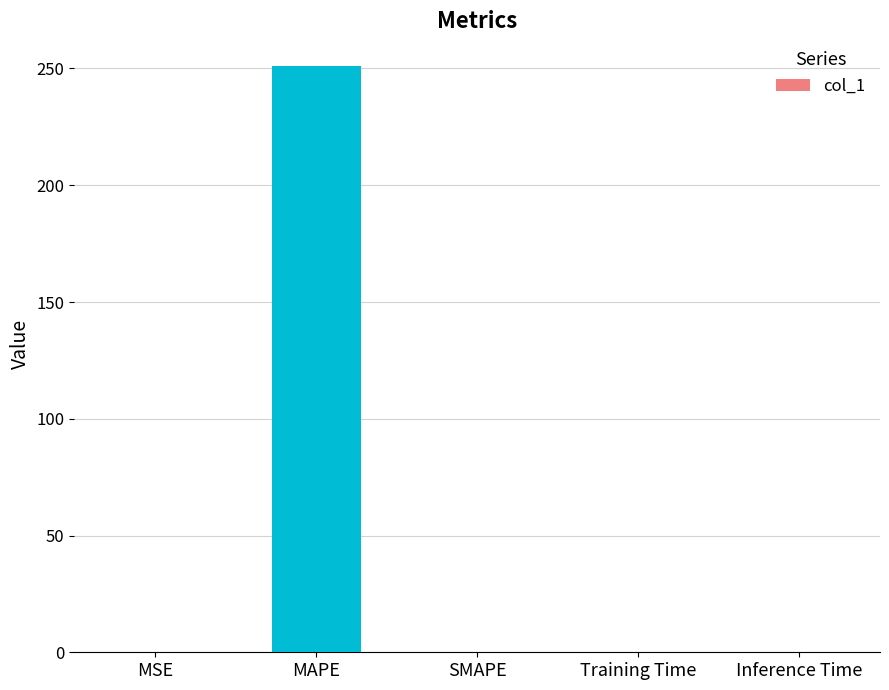

What is the maximum value shown in the chart?

251.2